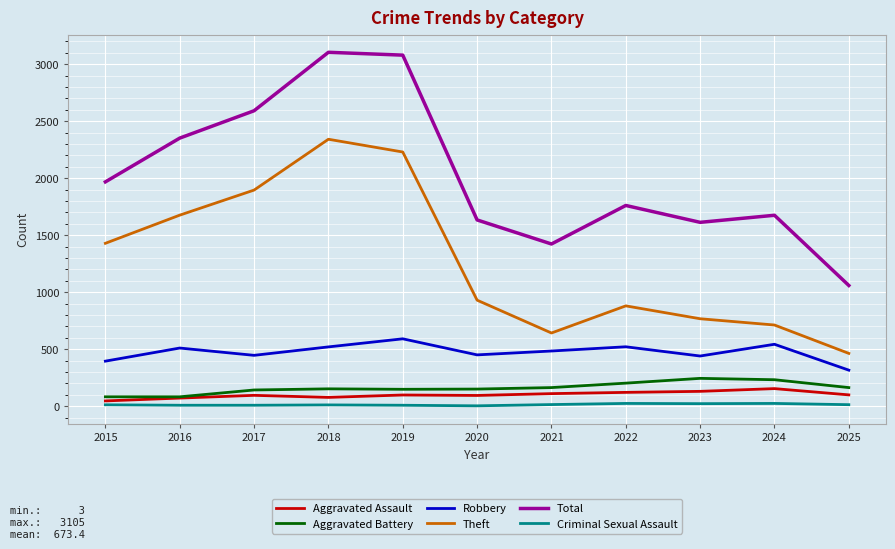

The Theft series shows 642 at 2021. True or false?

True